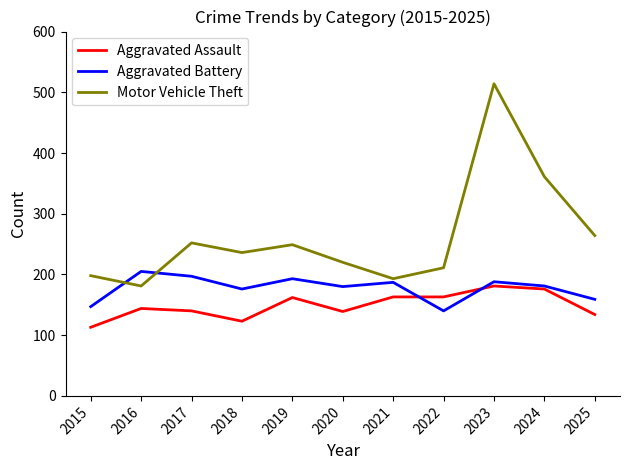

True or false: Aggravated Battery and Aggravated Assault cross at least once.

True